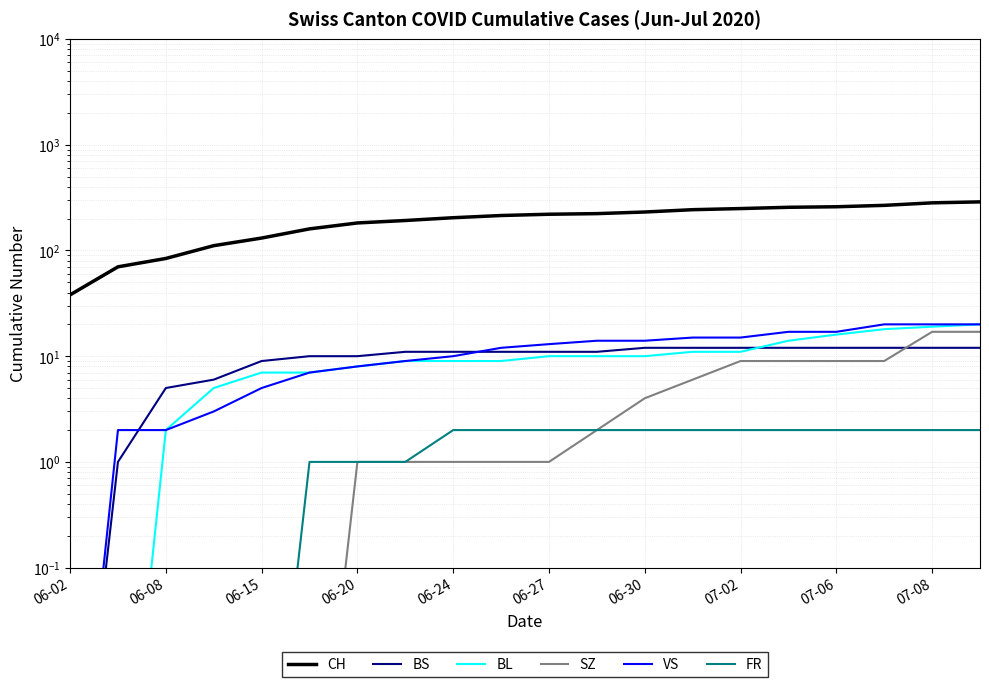

Which series has the largest total across all categories?

CH